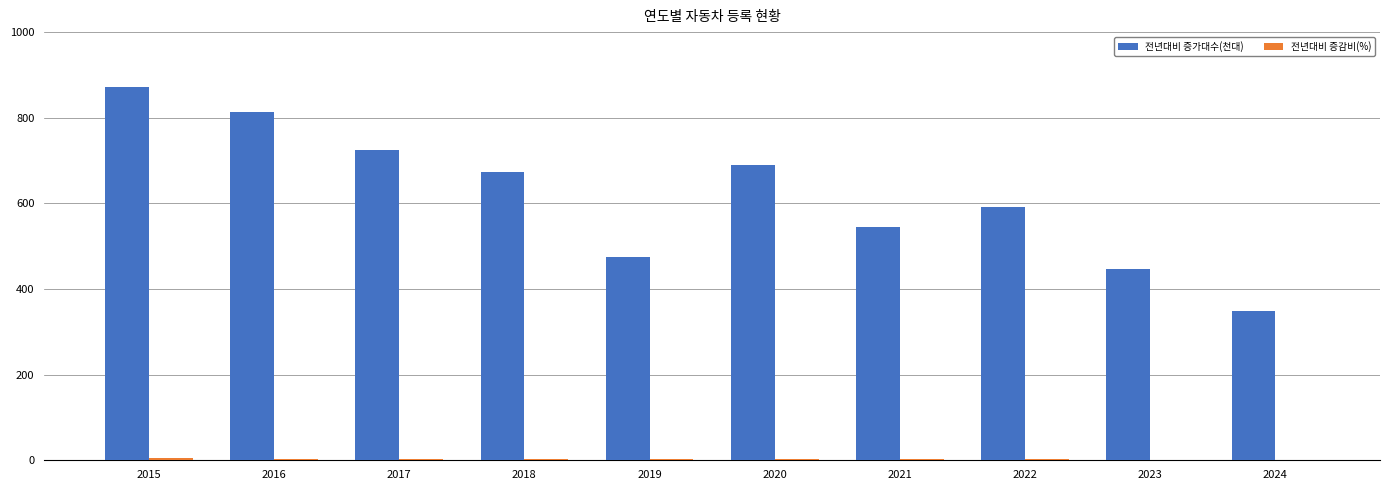

Which series changed the most between 2015 and 2021?

전년대비 증가대수(천대)